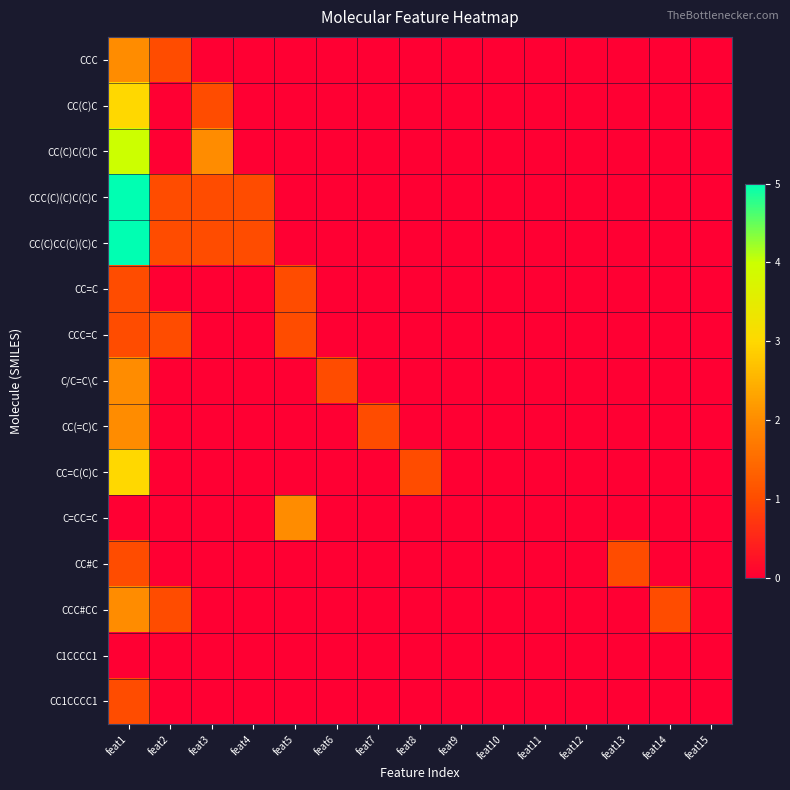

How many distinct data groups are displayed?

15